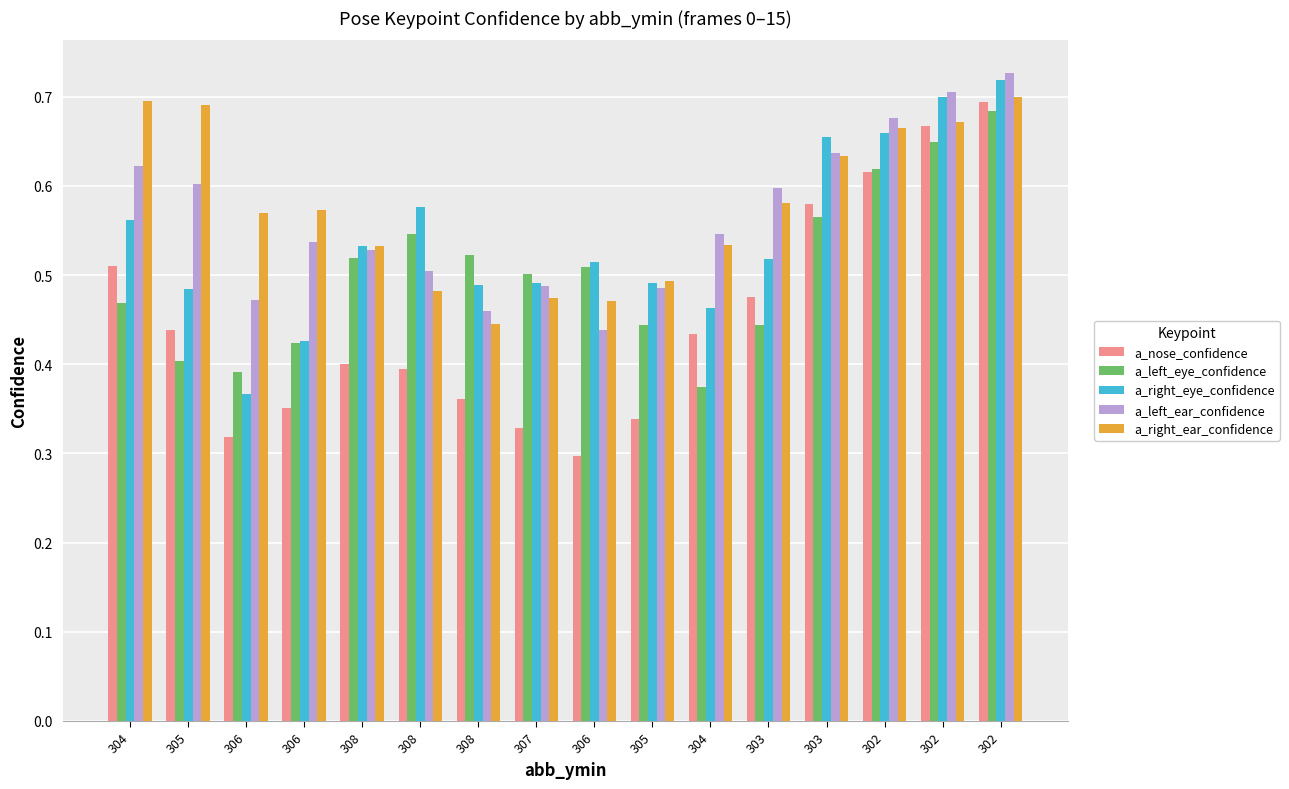

Which series has the largest total across all categories?

a_right_ear_confidence